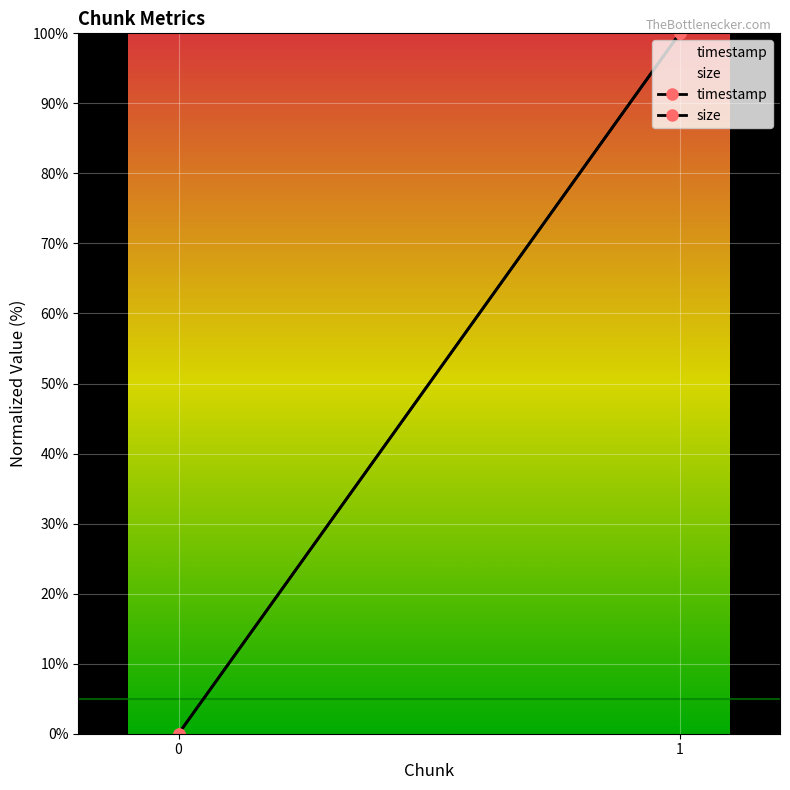

Reading left to right, what are all the values shown in this chart?

timestamp: 0.0	100.0
size: 0.0	100.0